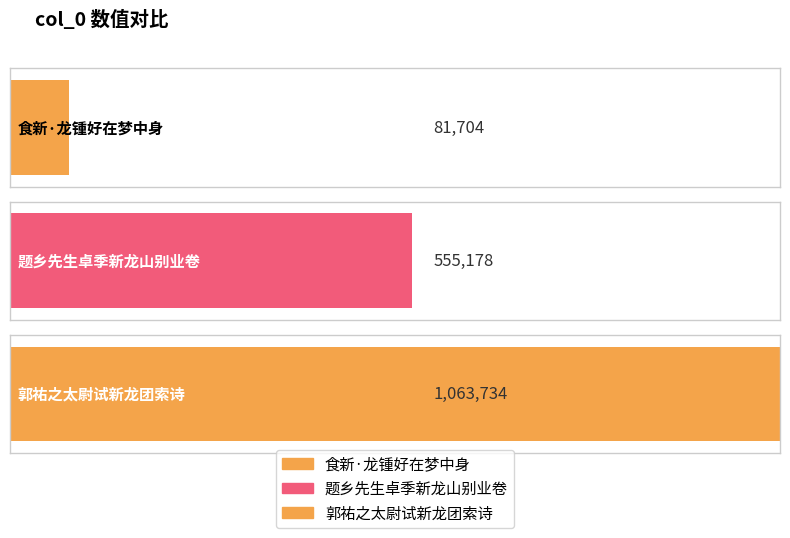

Between 食新·龙锺好在梦中身 and 郭祐之太尉试新龙团索诗, which is larger?

郭祐之太尉试新龙团索诗